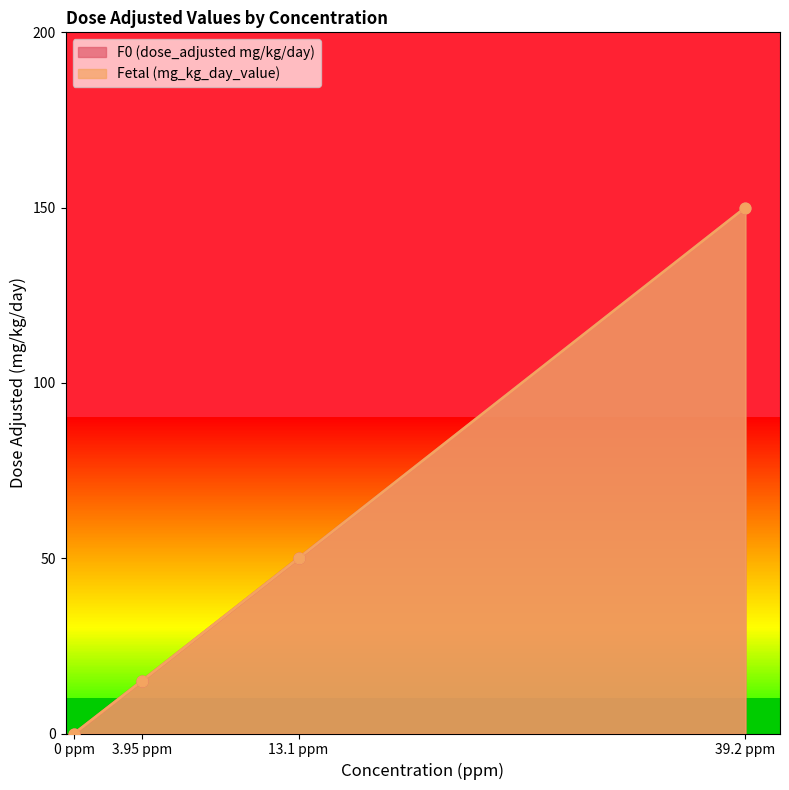

Is the value of F0 (dose_adjusted mg/kg/day) at 0 ppm greater than the value of Fetal (mg_kg_day_value) at 39.2 ppm?

No